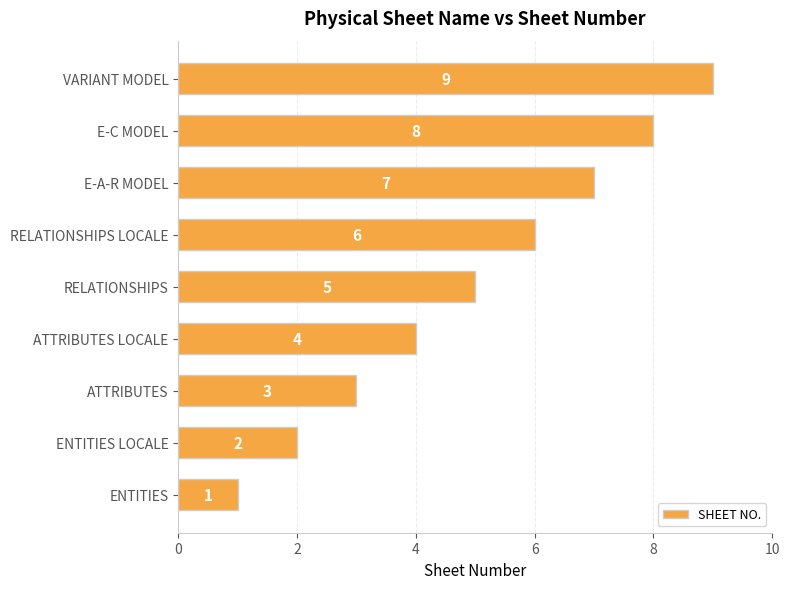

Which has a higher value, E-C MODEL or E-A-R MODEL?

E-C MODEL